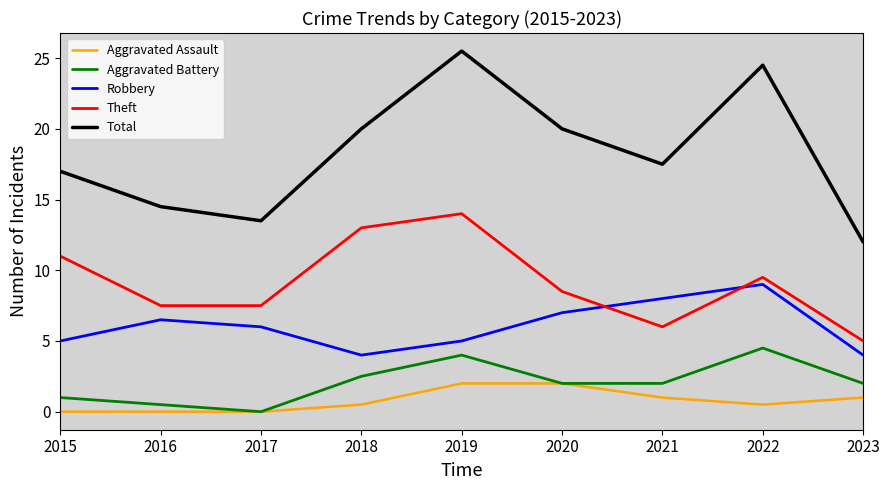

How many values in the Theft series are below 8?

4